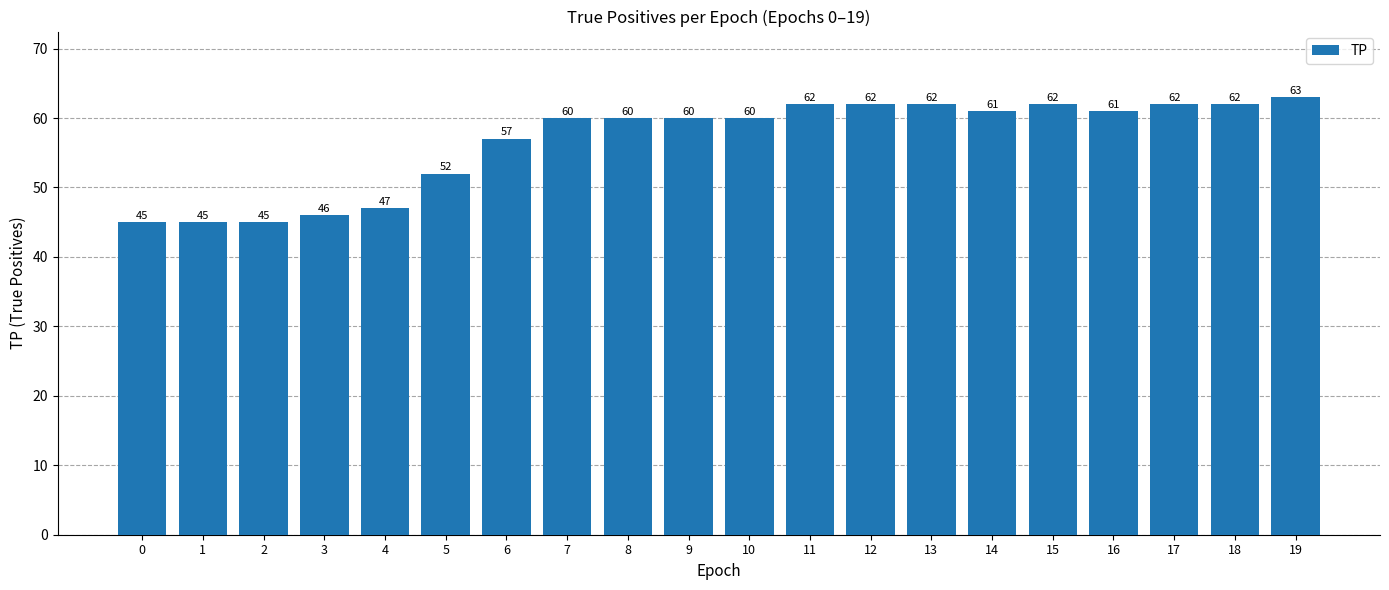

What is the approximate value at 16?

61